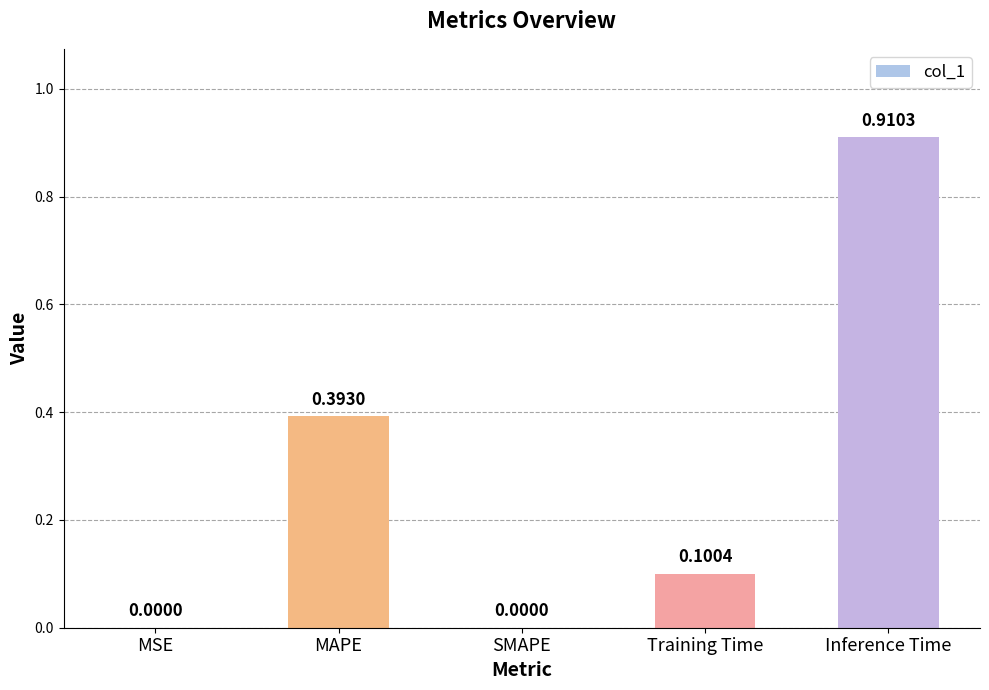

What is the sum of the values at Inference Time and MAPE?

1.3